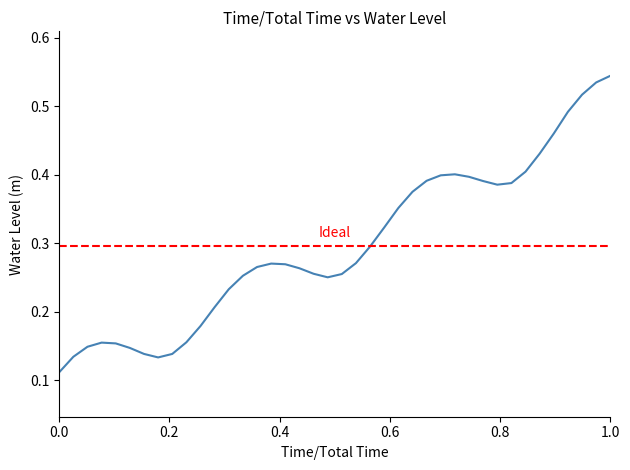

How many data points does each series have?

40